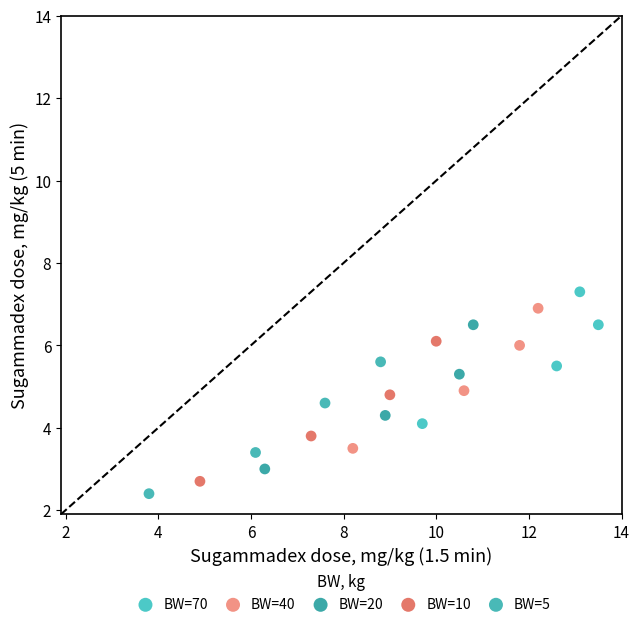

What are all the series names shown in the legend?

BW=70, BW=40, BW=20, BW=10, BW=5